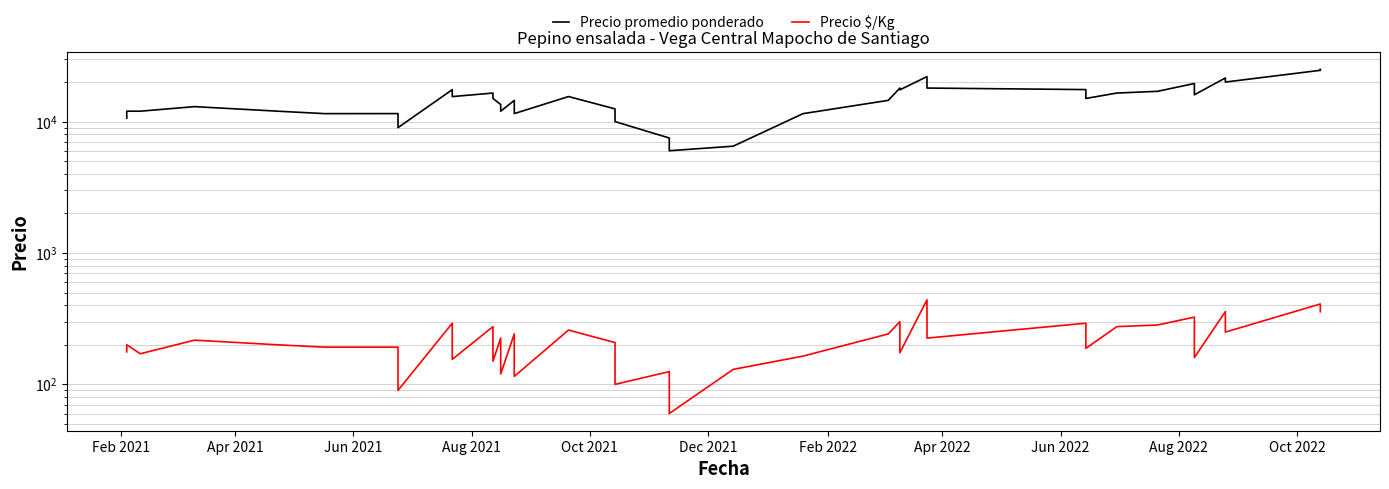

What is the difference between the maximum and minimum values in the Precio promedio ponderado series?

19000